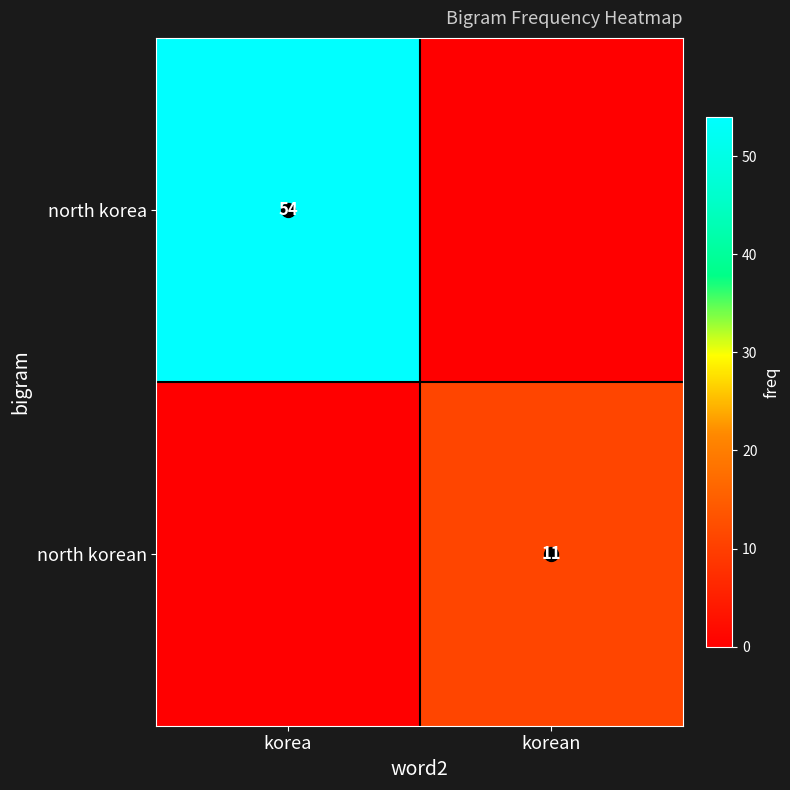

The north korean series shows 11 at korean. True or false?

True